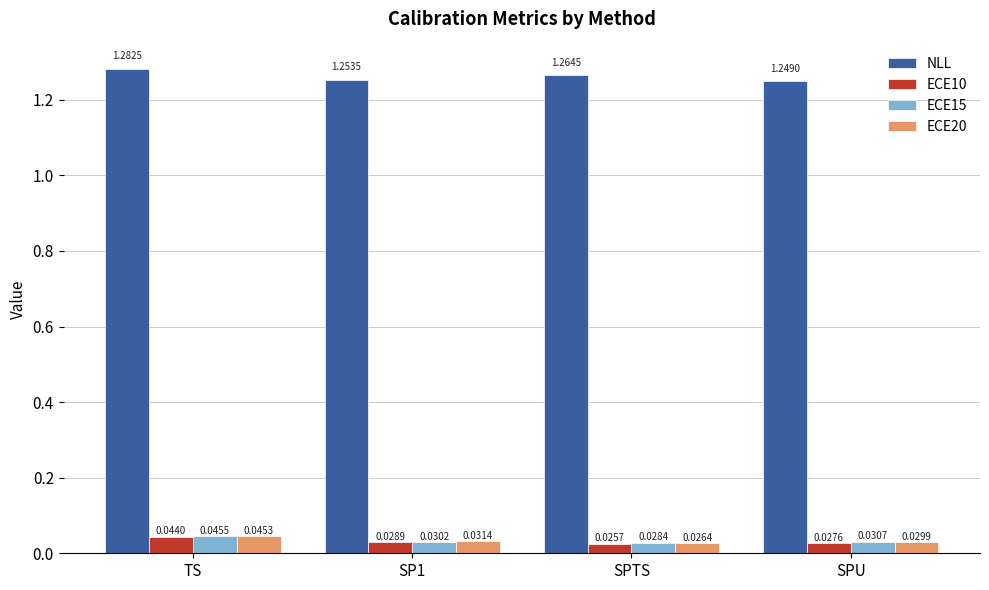

Count the ECE15 values in the range 0 to 1.

4